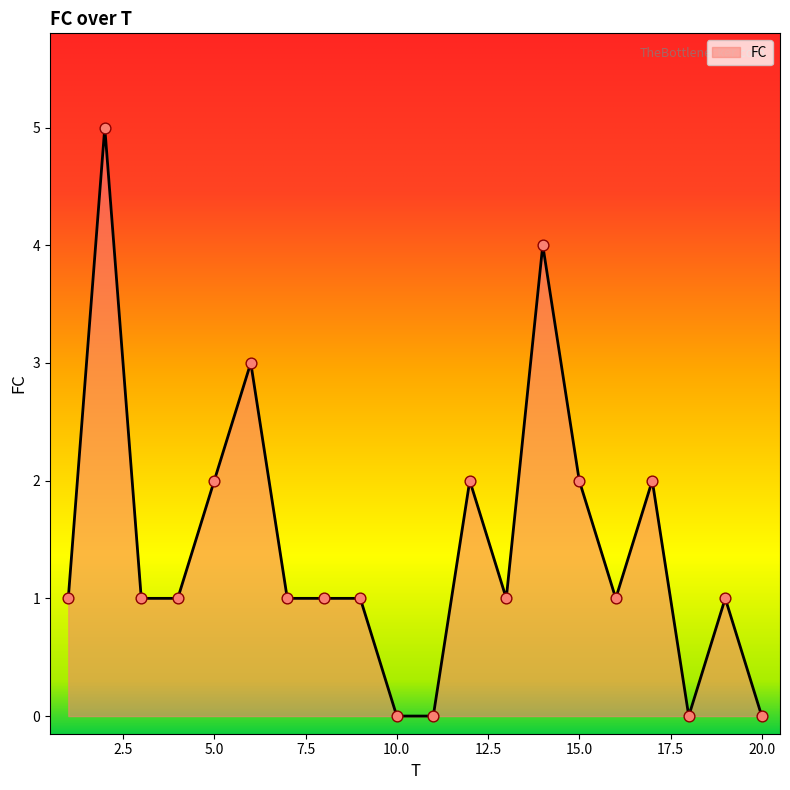

What is the difference between the maximum and minimum values?

5